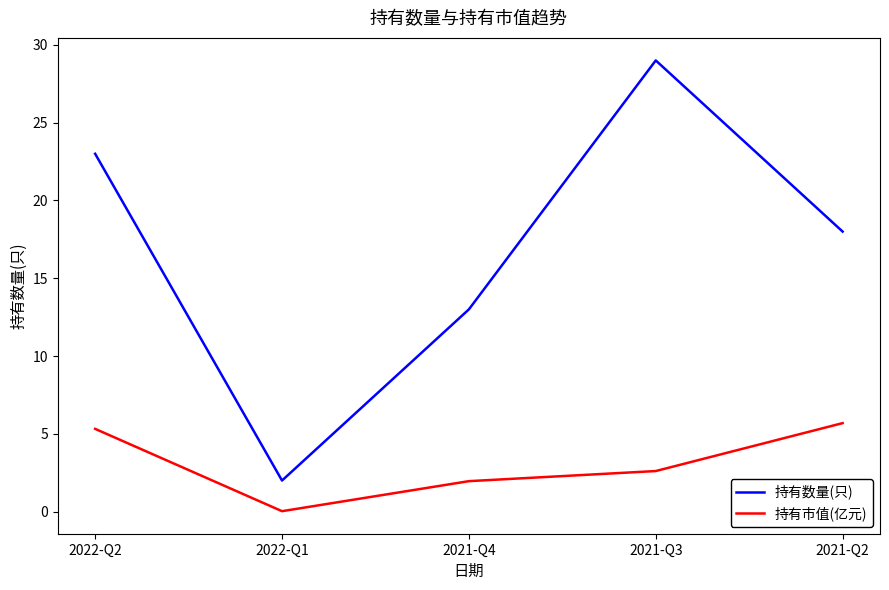

What position from the right is 2021-Q3?

2